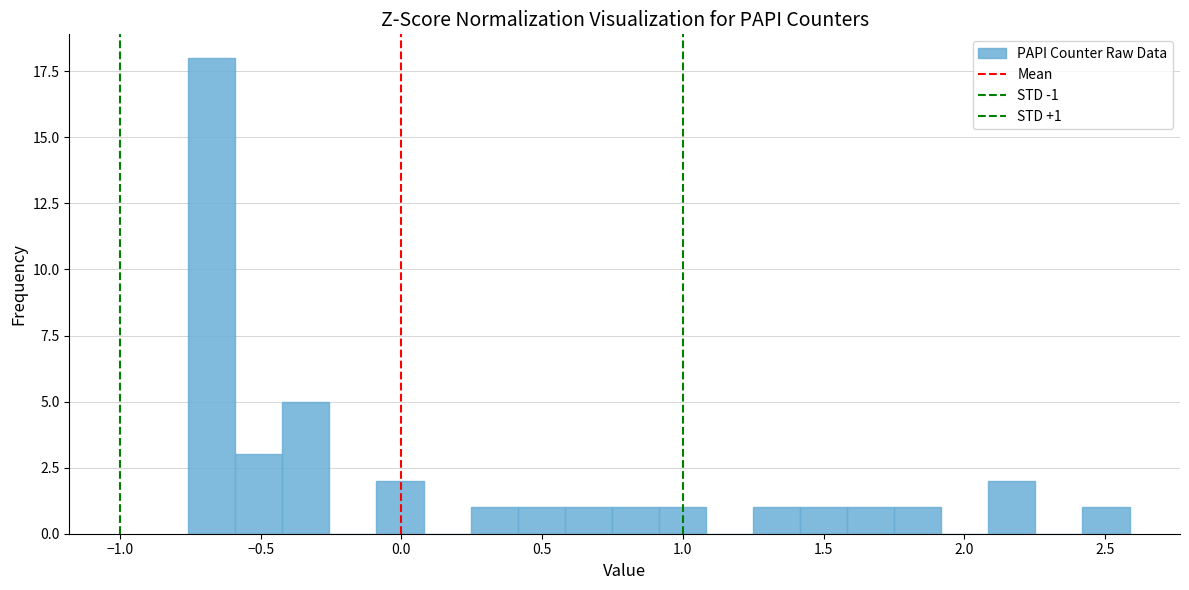

Read against the x-axis, roughly where is the centre of the tallest bar?

-0.65